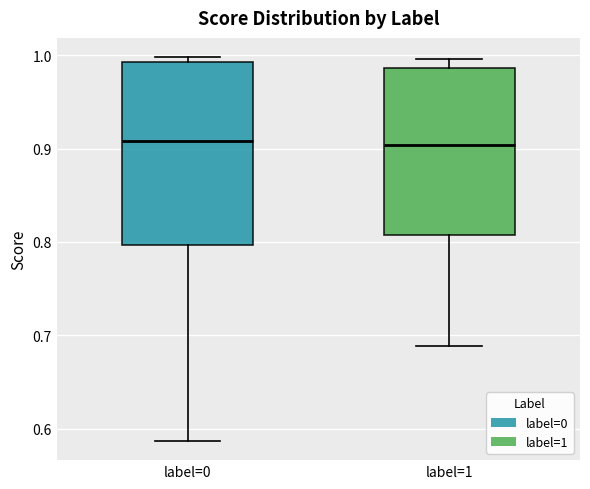

Comparing the boxes themselves (not the whiskers), which one is the tallest?

label=0